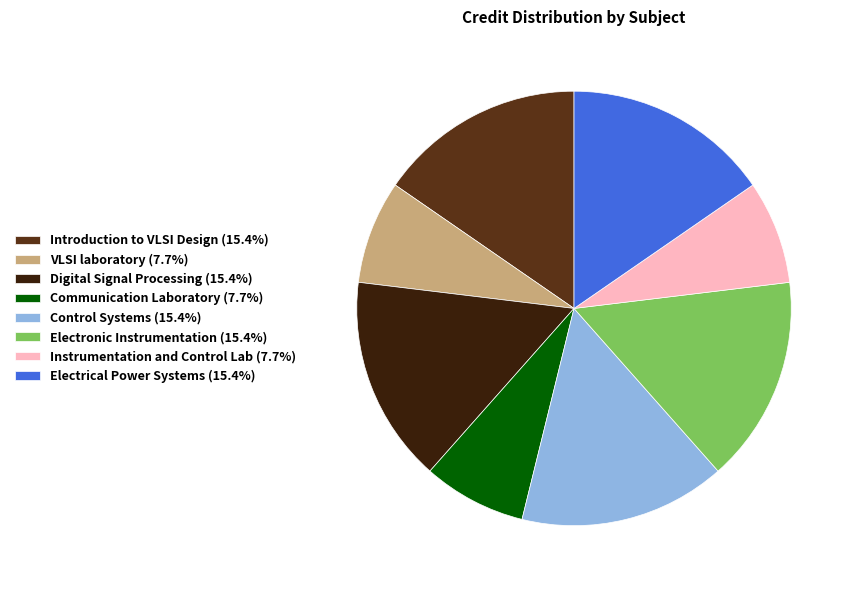

Approximately how many times larger is the value at VLSI laboratory (7.7%) compared to Communication Laboratory (7.7%)?

1.0